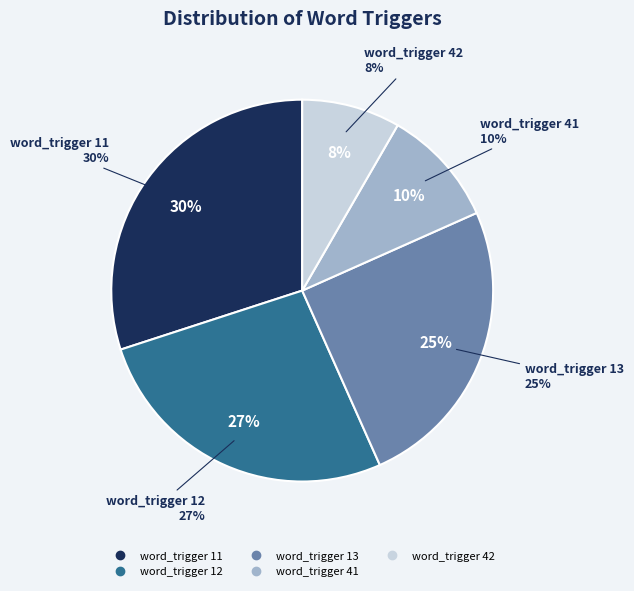

What percentage is NOT represented by word_trigger_13?

75.0%